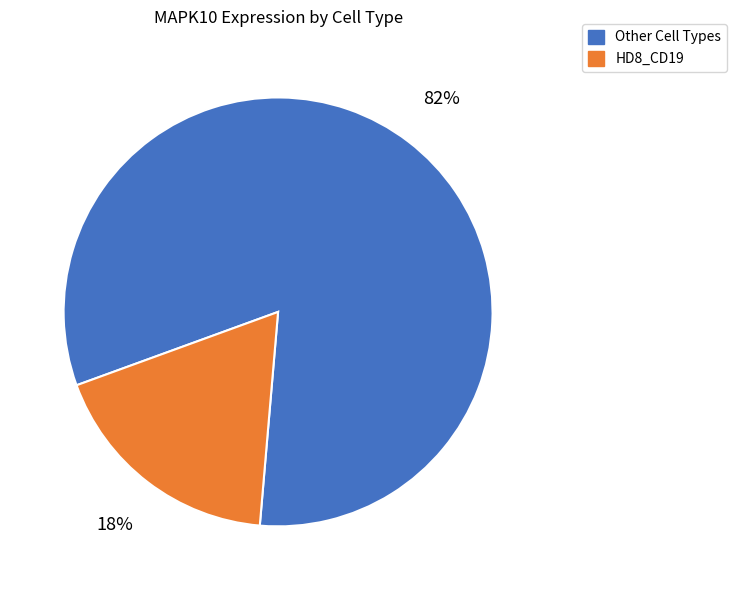

How many segments does this pie chart have?

2